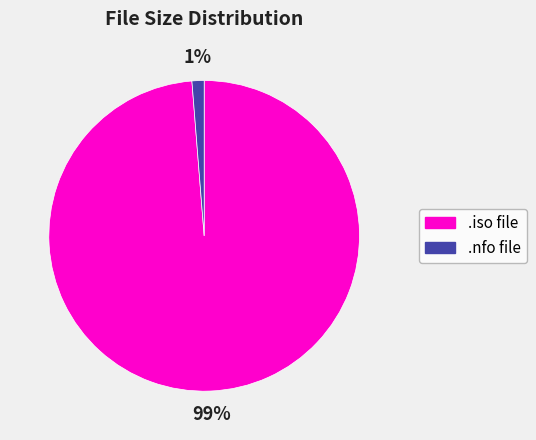

To the nearest percent, what is the average slice percentage?

50%